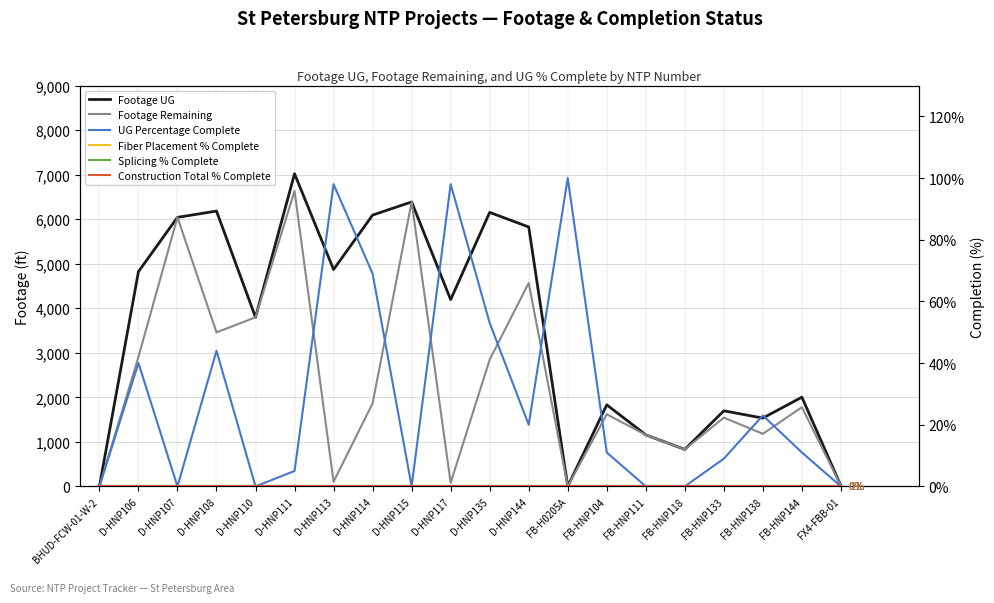

Between D-HNP144 and BHUD-FCW-01-W-2, which is larger?

D-HNP144